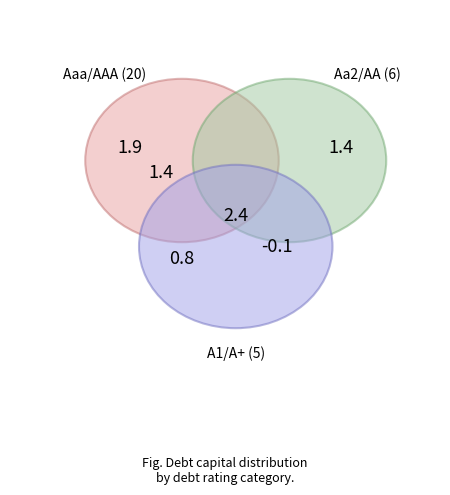

What percentage is the Aaa/AAA slice, to the nearest percent?

2%